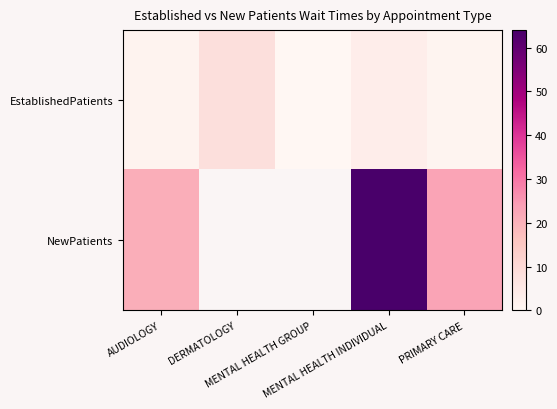

What is the difference between the highest and lowest values at PRIMARY CARE?

21.6